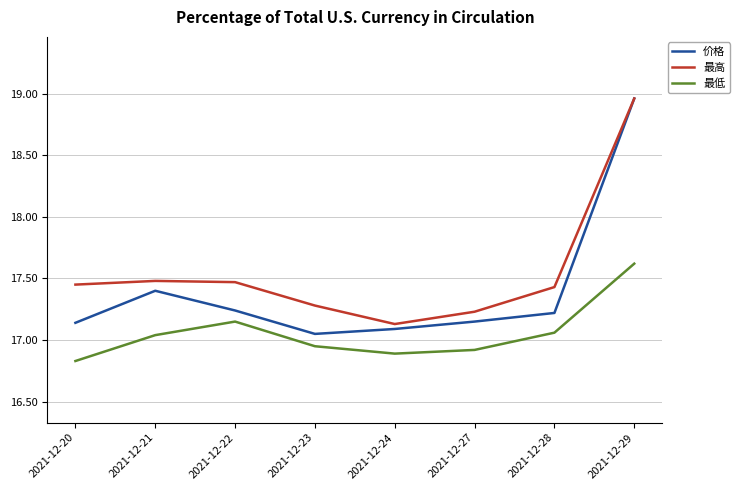

True or false: 价格 and 最低 intersect in this chart.

False